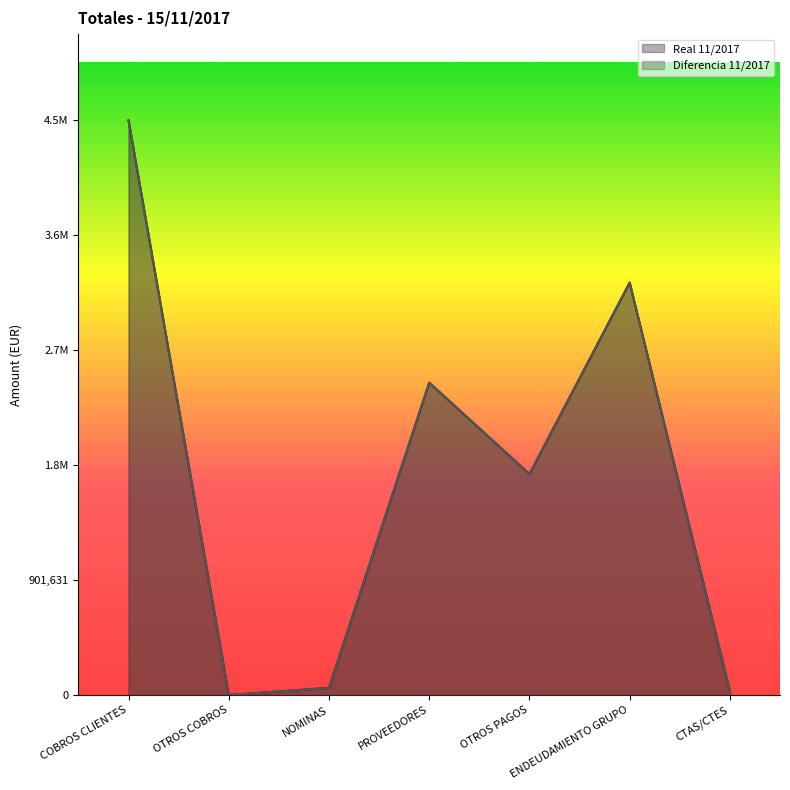

What is the label of the 5th point from the left?

OTROS PAGOS